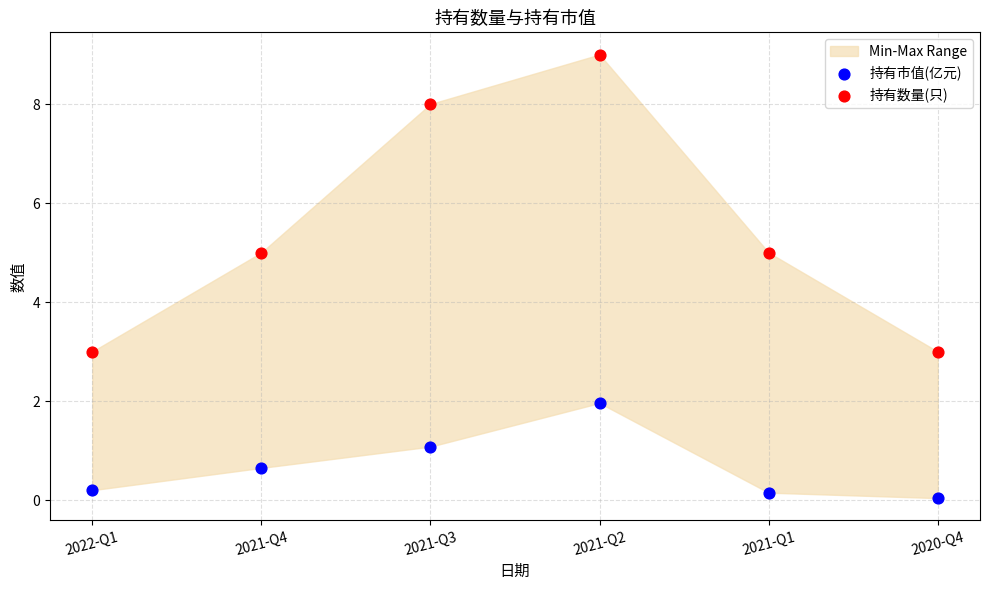

Which series reaches the maximum Y coordinate?

持有数量(只)